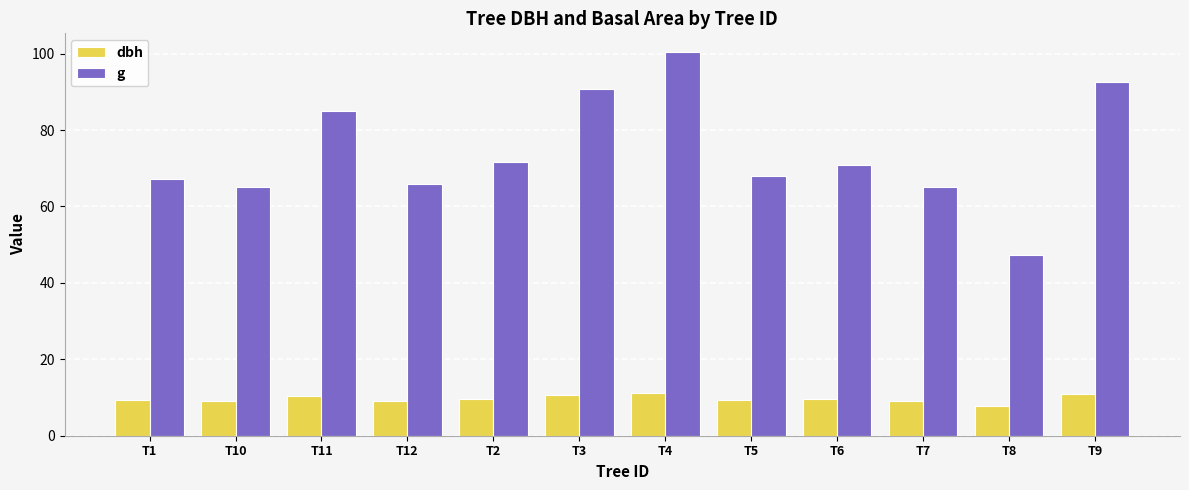

What is the sum of the g values at T5 and T4?

168.2